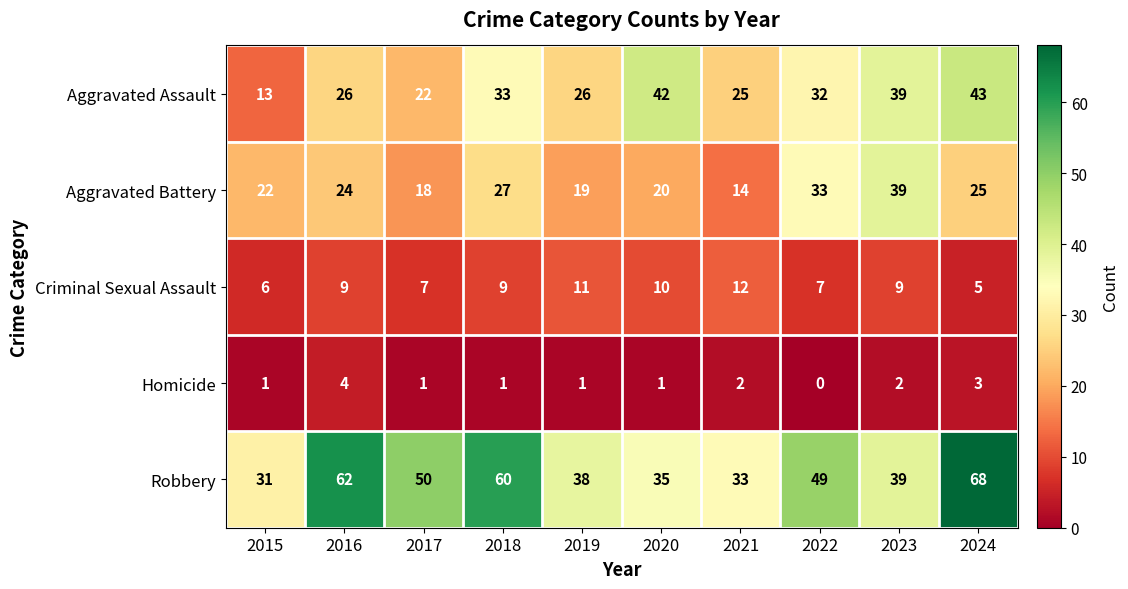

Which series has the largest range (max minus min)?

Robbery